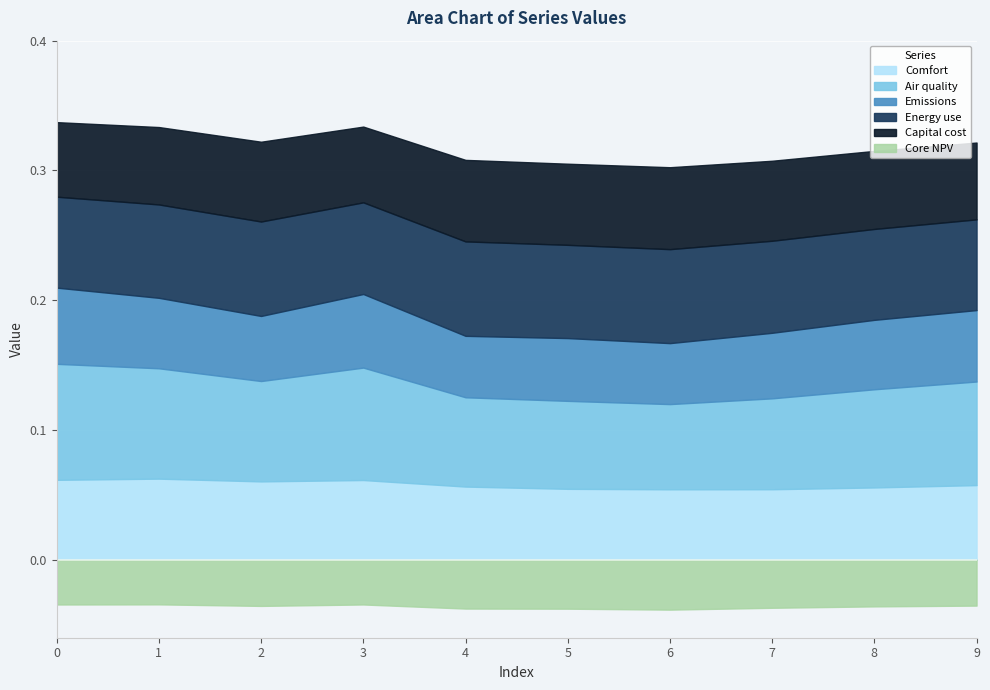

The 1 series shows 0.1 at 8. True or false?

True